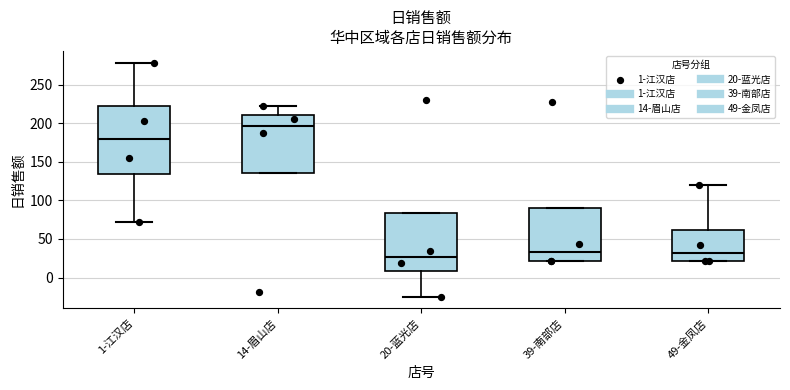

Which box is the tallest, from its lower edge to its upper edge?

1-江汉店